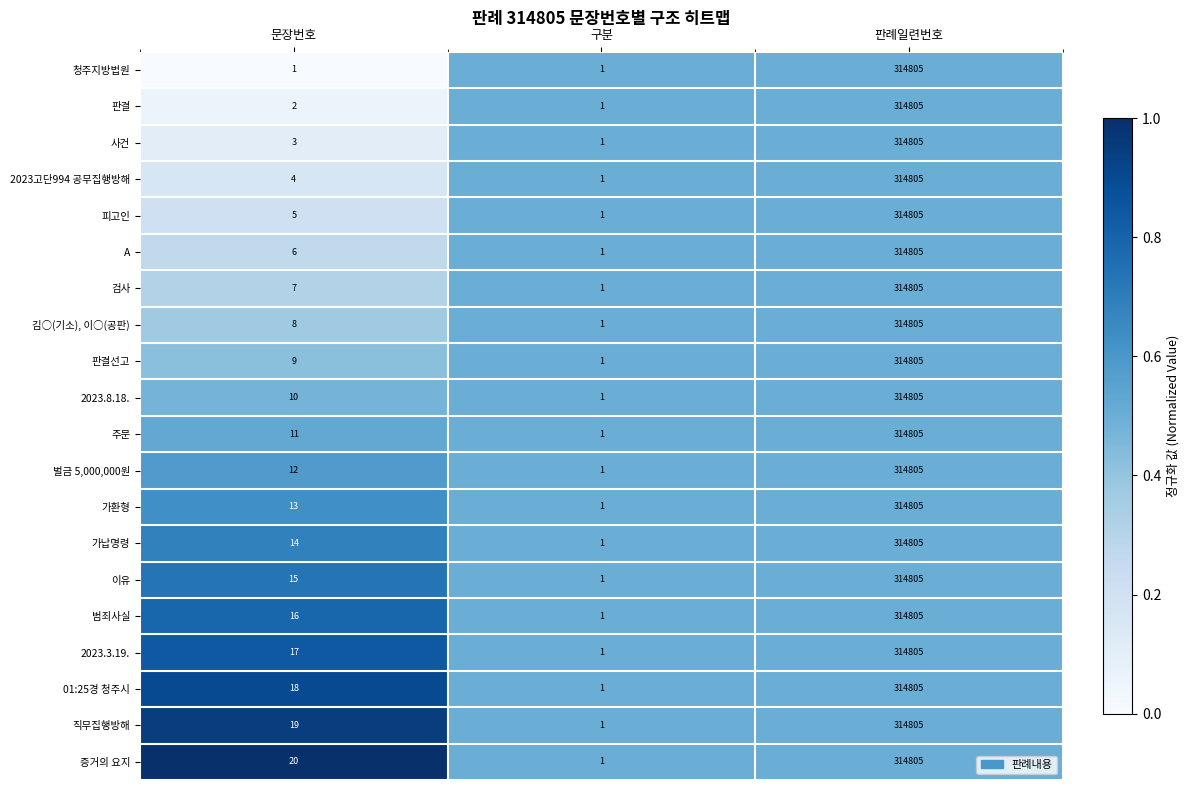

Is it true that A equals 314805 at 판례일련번호?

True